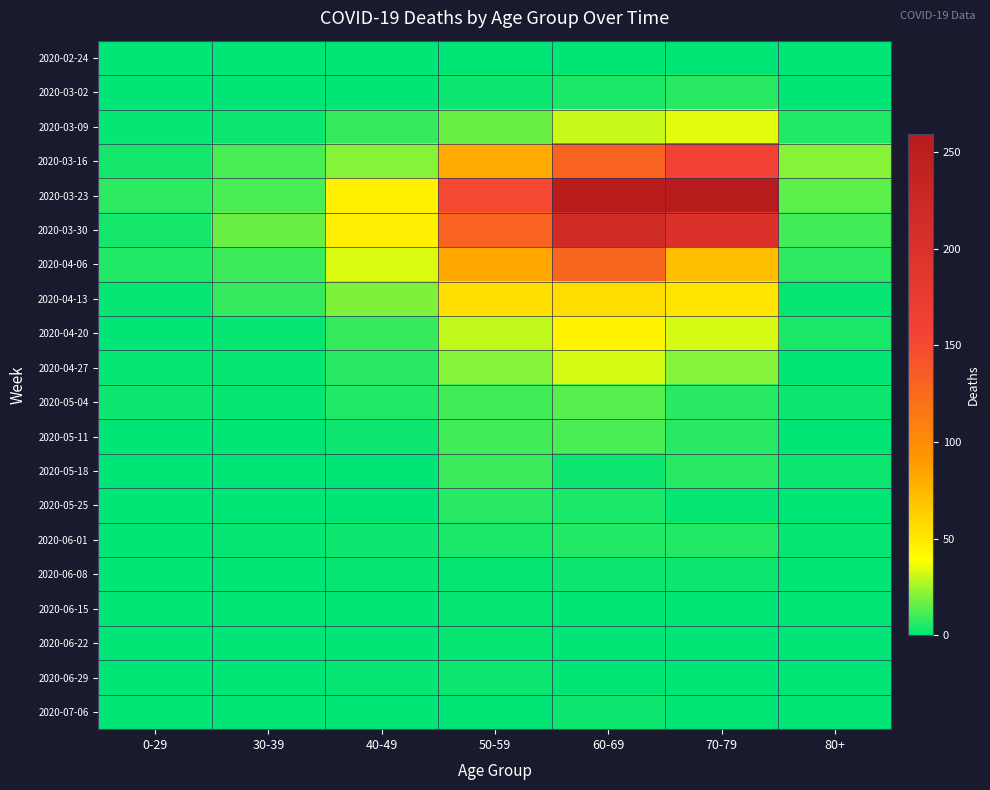

Reading right to left, list all the values displayed in this chart.

2020-02-24: 80+=0	70-79=1	60-69=1	50-59=1	40-49=1	30-39=0	0-29=0
2020-03-02: 80+=1	70-79=7	60-69=5	50-59=3	40-49=1	30-39=1	0-29=0
2020-03-09: 80+=6	70-79=35	60-69=31	50-59=17	40-49=9	30-39=3	0-29=2
2020-03-16: 80+=21	70-79=158	60-69=130	50-59=81	40-49=21	30-39=12	0-29=4
2020-03-23: 80+=15	70-79=259	60-69=255	50-59=151	40-49=46	30-39=12	0-29=8
2020-03-30: 80+=11	70-79=199	60-69=216	50-59=131	40-49=47	30-39=17	0-29=4
2020-04-06: 80+=8	70-79=71	60-69=129	50-59=83	40-49=34	30-39=10	0-29=6
2020-04-13: 80+=2	70-79=52	60-69=56	50-59=55	40-49=20	30-39=9	0-29=2
2020-04-20: 80+=5	70-79=33	60-69=45	50-59=30	40-49=9	30-39=2	0-29=1
2020-04-27: 80+=0	70-79=21	60-69=33	50-59=21	40-49=7	30-39=2	0-29=2
2020-05-04: 80+=3	70-79=7	60-69=14	50-59=11	40-49=6	30-39=2	0-29=3
2020-05-11: 80+=0	70-79=7	60-69=12	50-59=11	40-49=3	30-39=0	0-29=1
2020-05-18: 80+=3	70-79=7	60-69=3	50-59=10	40-49=0	30-39=1	0-29=0
2020-05-25: 80+=1	70-79=2	60-69=5	50-59=7	40-49=1	30-39=0	0-29=0
2020-06-01: 80+=2	70-79=6	60-69=6	50-59=5	40-49=3	30-39=2	0-29=0
2020-06-08: 80+=0	70-79=3	60-69=3	50-59=2	40-49=2	30-39=0	0-29=0
2020-06-15: 80+=1	70-79=1	60-69=1	50-59=2	40-49=1	30-39=0	0-29=0
2020-06-22: 80+=0	70-79=1	60-69=0	50-59=2	40-49=1	30-39=0	0-29=1
2020-06-29: 80+=0	70-79=0	60-69=0	50-59=3	40-49=2	30-39=0	0-29=0
2020-07-06: 80+=0	70-79=0	60-69=3	50-59=1	40-49=1	30-39=1	0-29=0